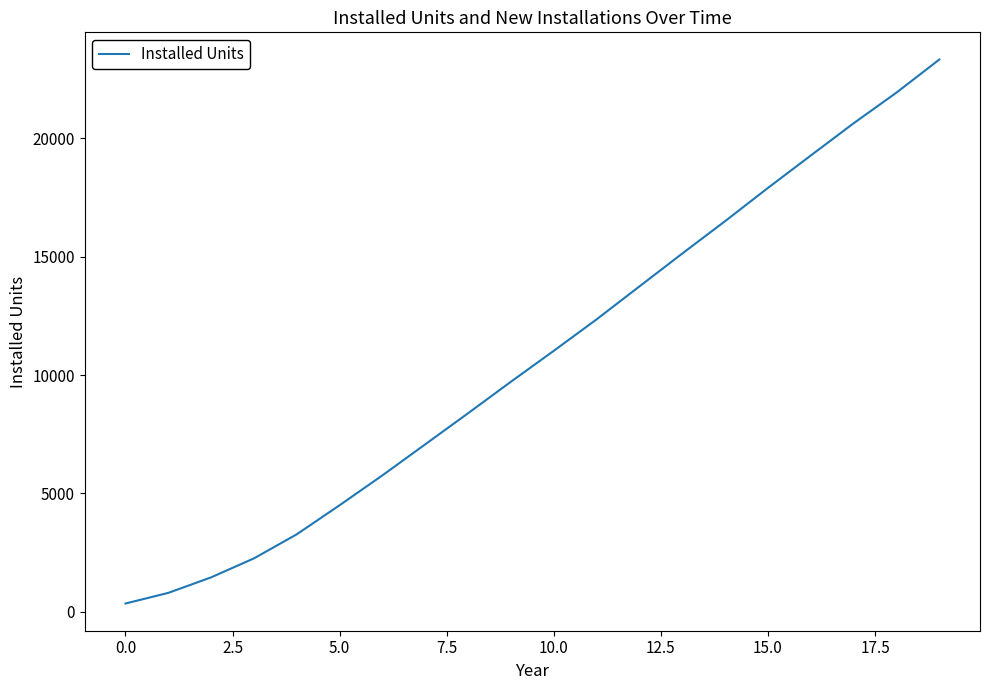

What is the greatest value displayed?

23337